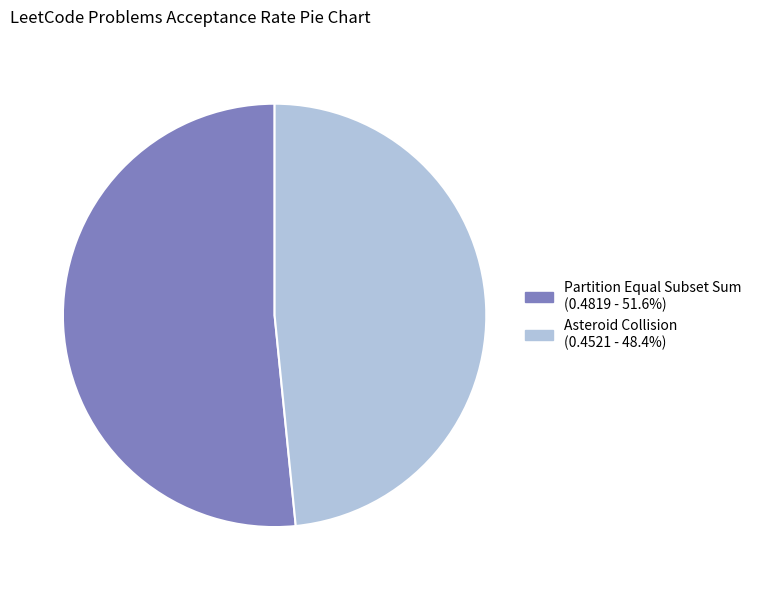

How many segments does this pie chart have?

2